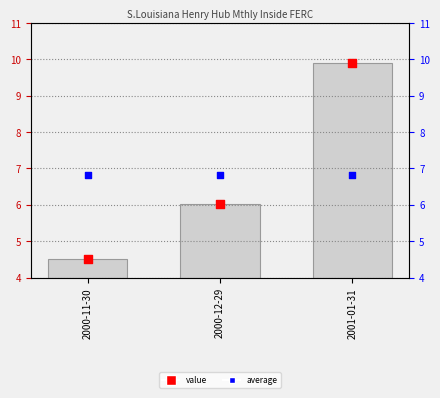

Which series reaches the maximum Y coordinate?

value